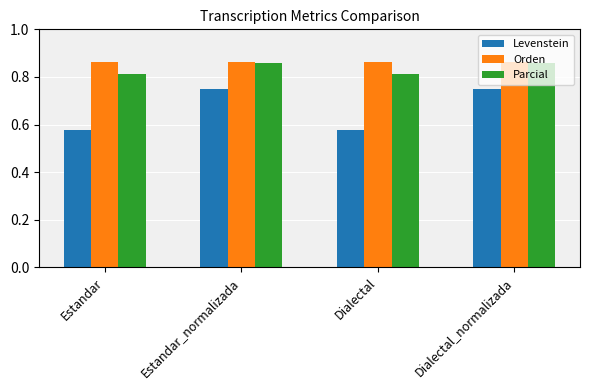

Is the value of Orden at Dialectal greater than the value of Levenstein at Estandar?

Yes